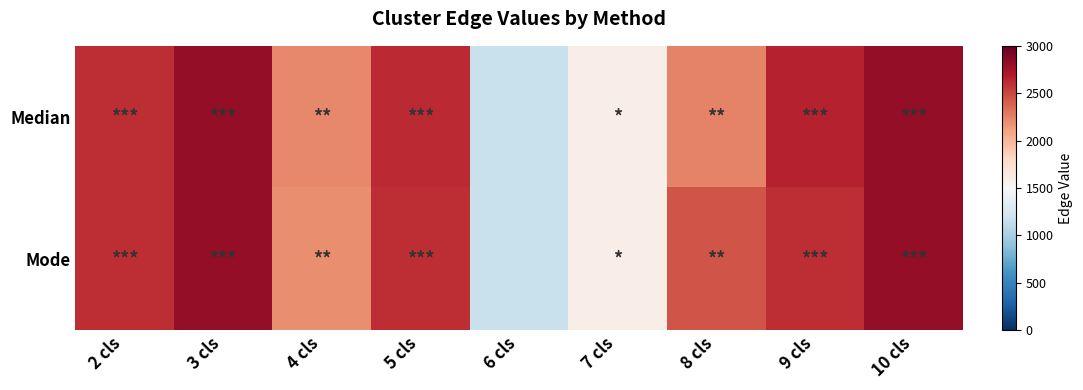

Rank the series at 4 cls from highest to lowest value.

Median, Mode